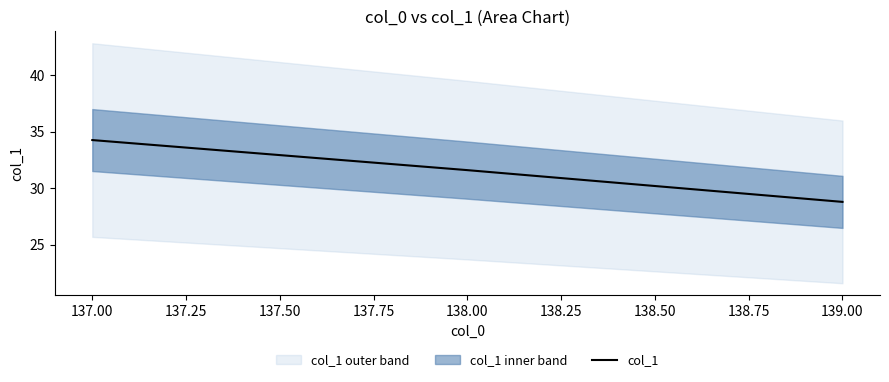

At which label is col_1 closest to 31?

138.00